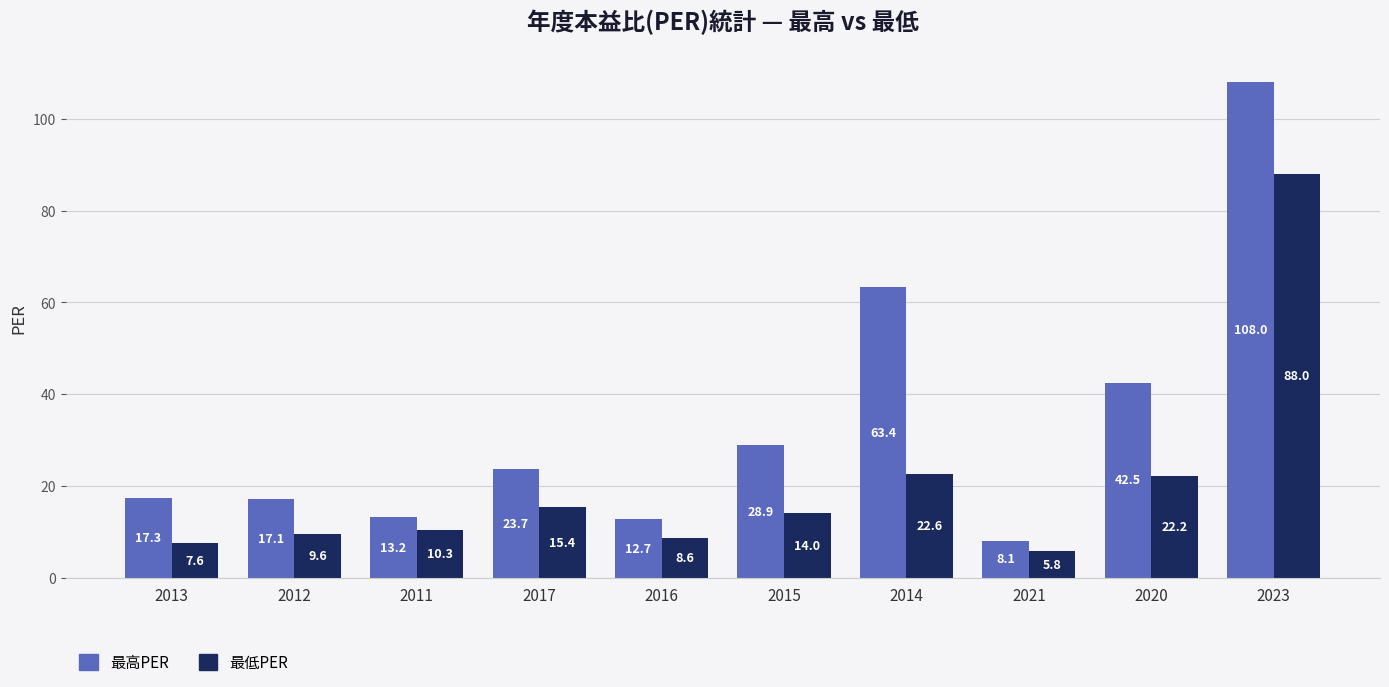

At which label does 最高PER first exceed 23?

2017